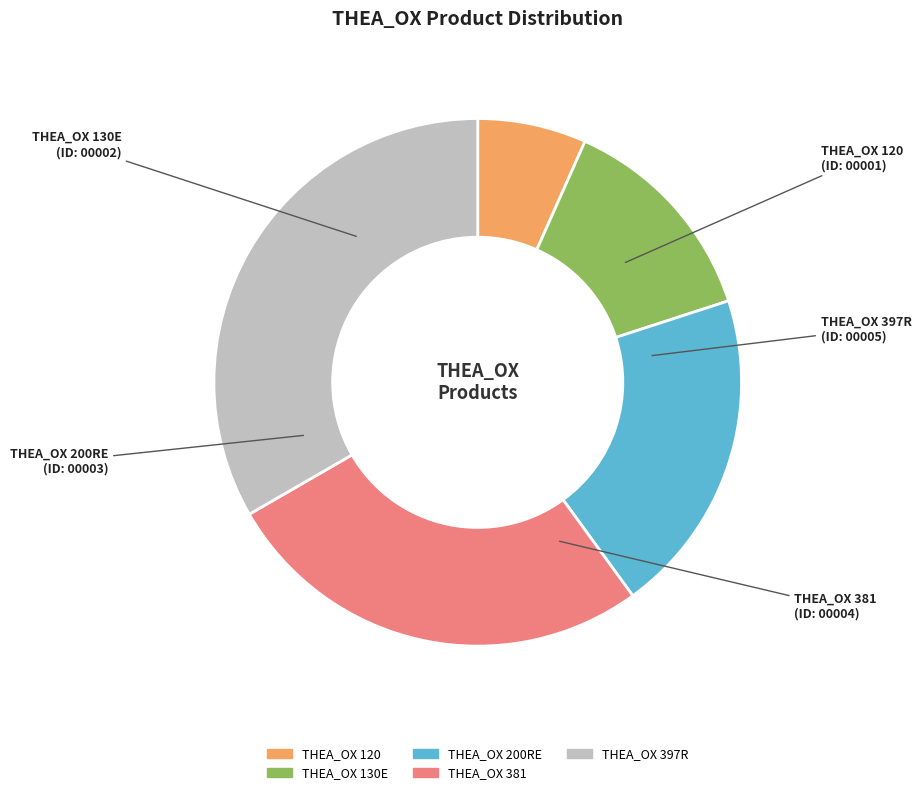

How many segments does this pie chart have?

5